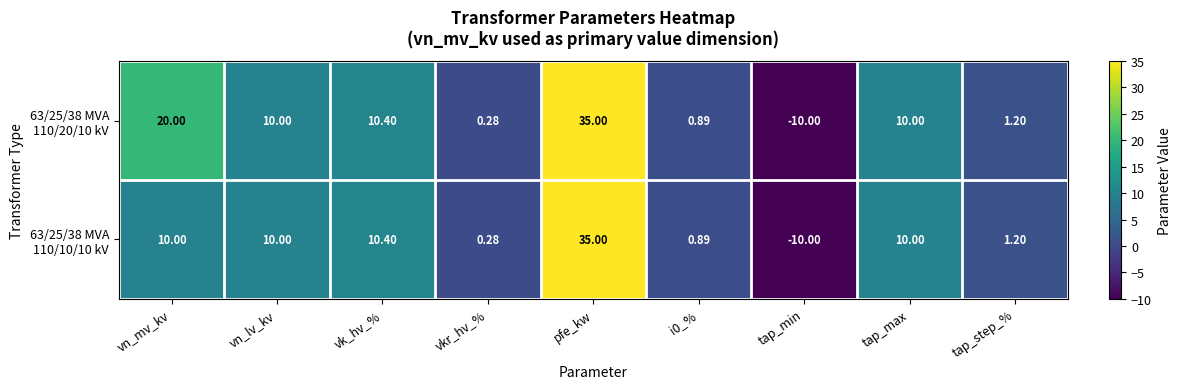

Which label corresponds to the smallest value in the chart?

tap_min